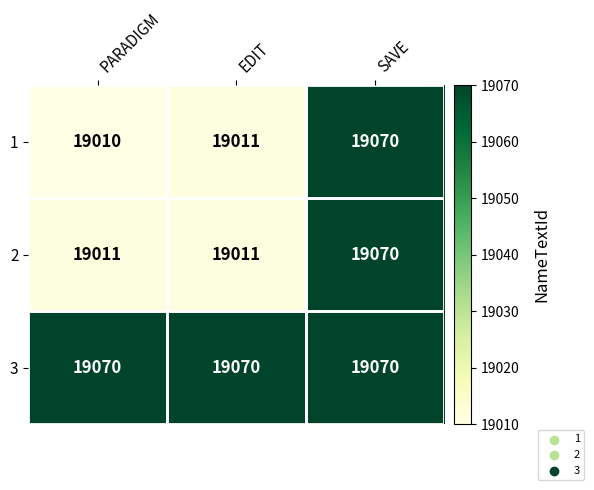

What is the sum of the 3 values at SAVE and EDIT?

38140